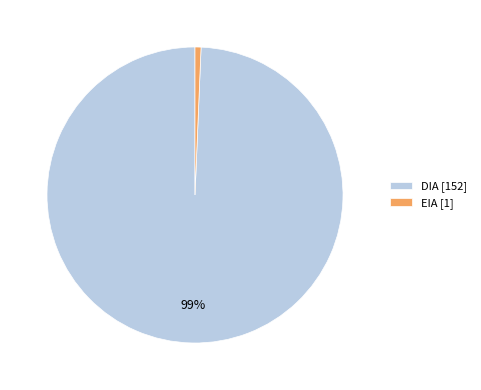

Is there a majority slice in this chart?

Yes